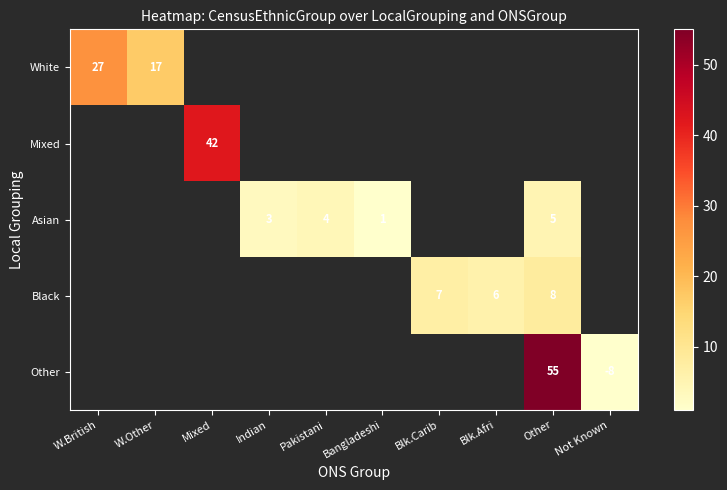

The value of Black at Other is 12.9. True or false?

False